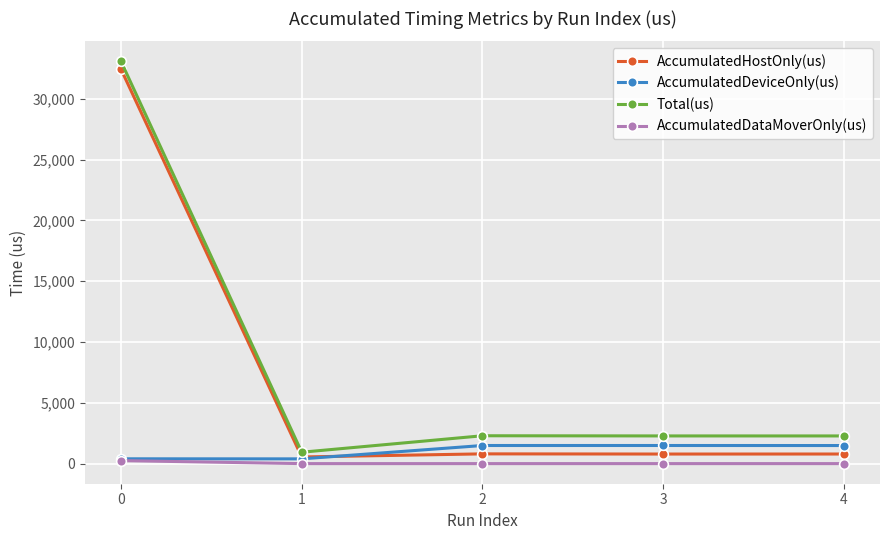

What is the difference between the highest and lowest values at 2?

2291.0